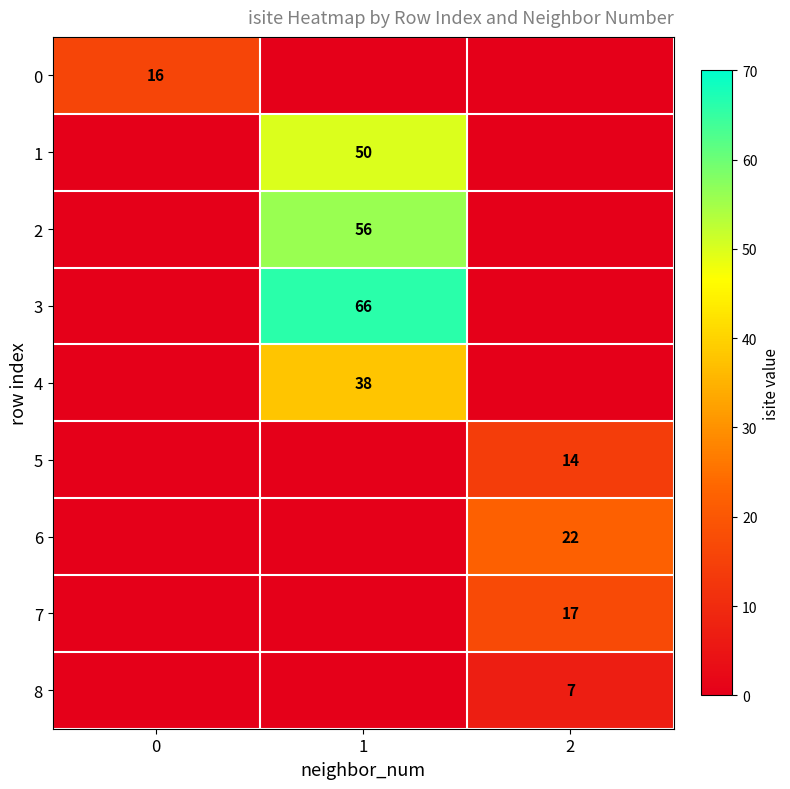

What is the sum of all row_1 values?

50